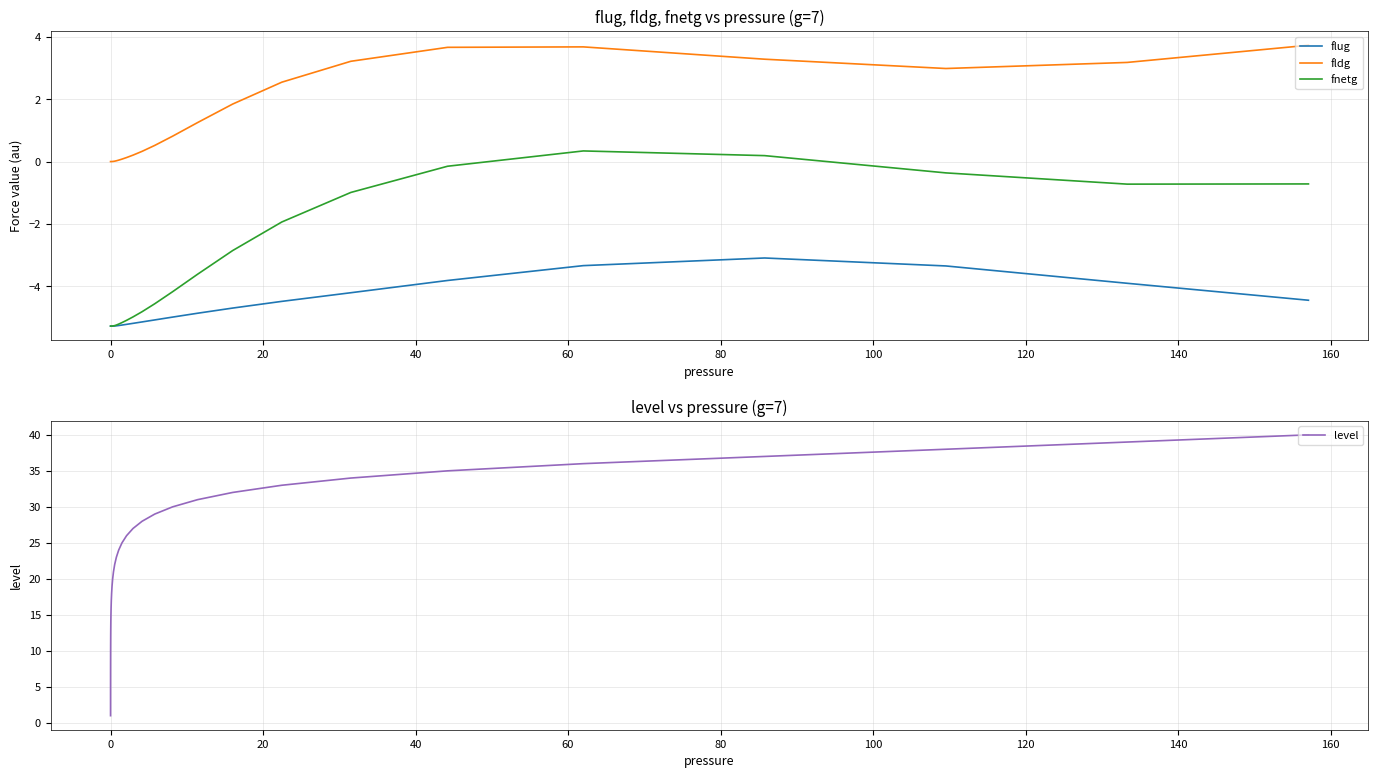

True or false: fnetg and fldg intersect in this chart.

False